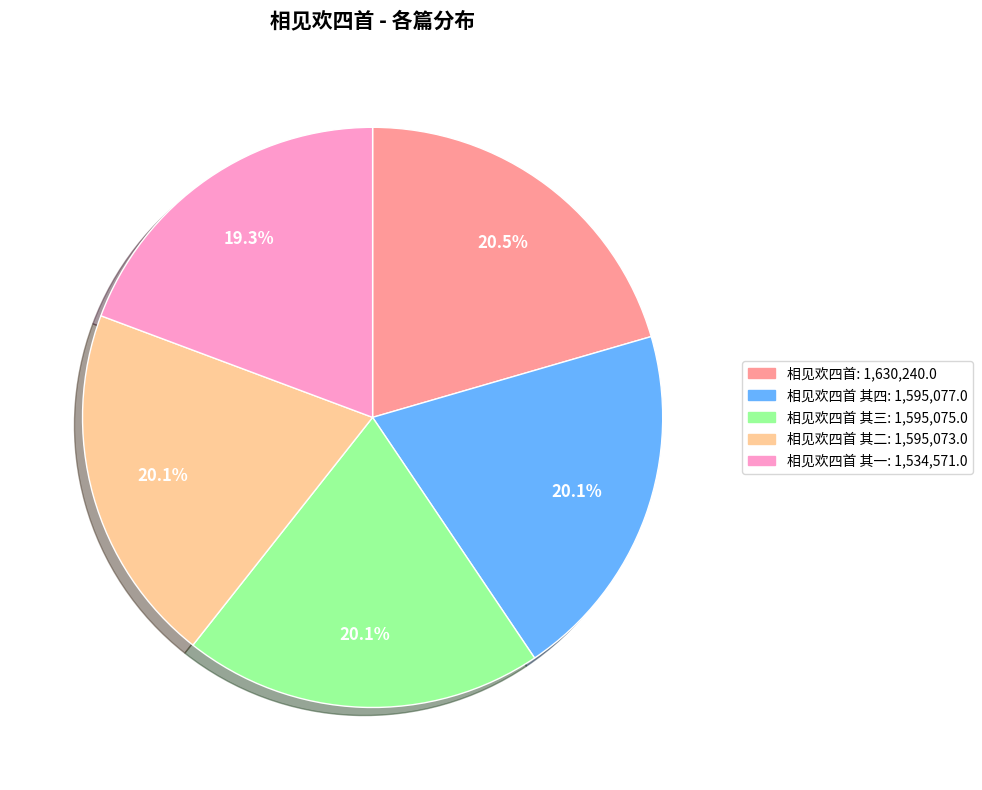

Does any single category account for the majority?

No